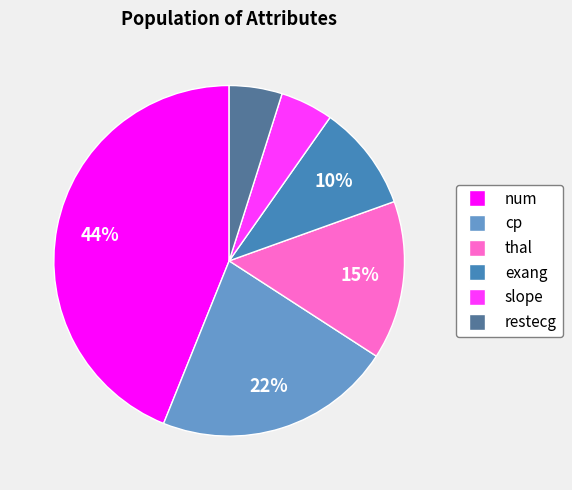

Is there a majority slice in this chart?

No